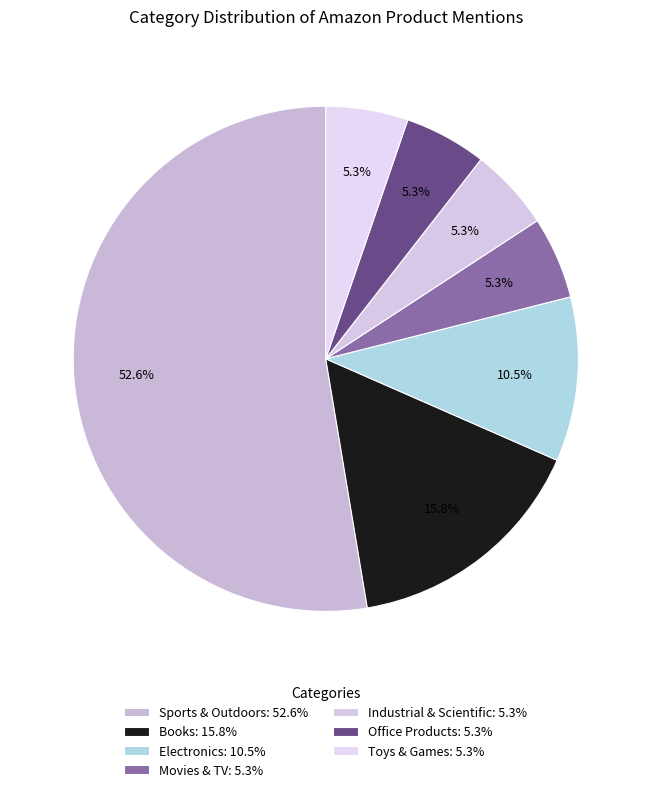

True or false: Industrial & Scientific accounts for 16% of the total.

False